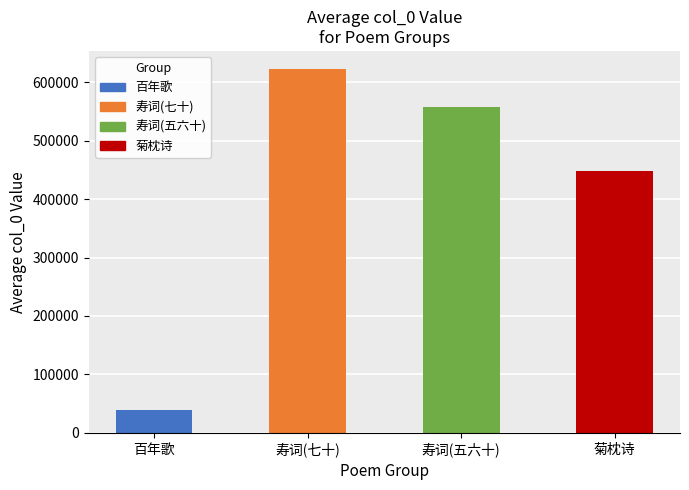

Which category has the highest value across all series?

寿词(七十)